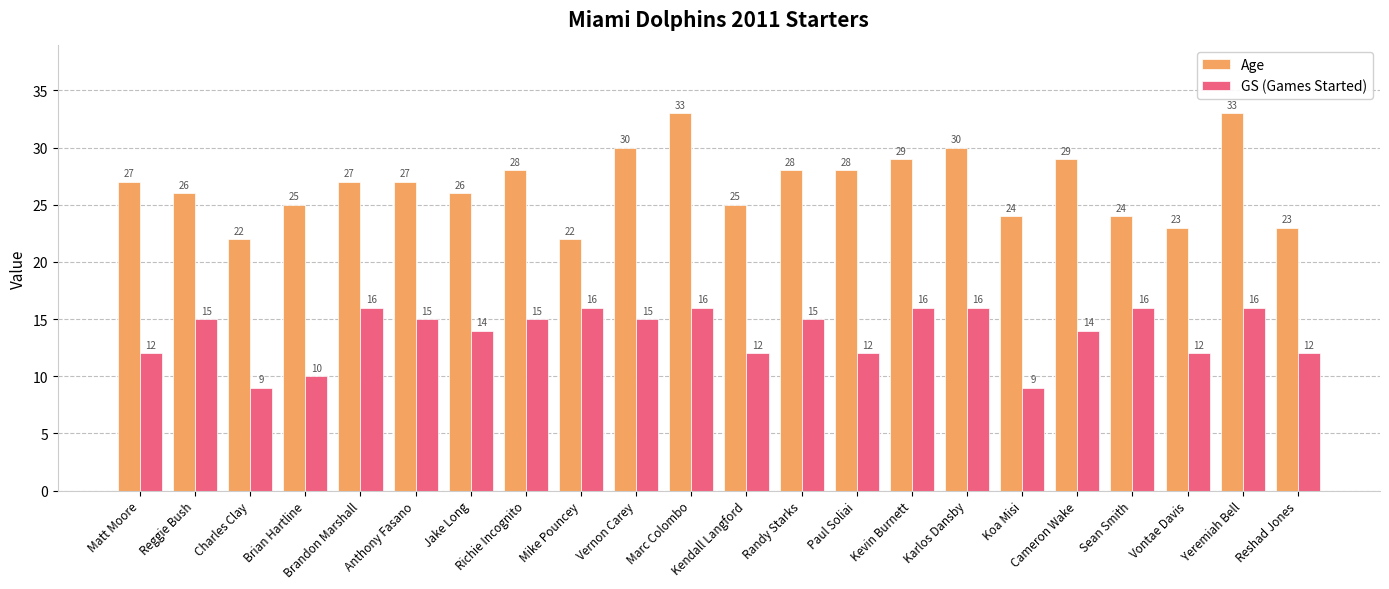

At Vontae Davis, list the series in order from smallest to largest.

GS (Games Started), Age